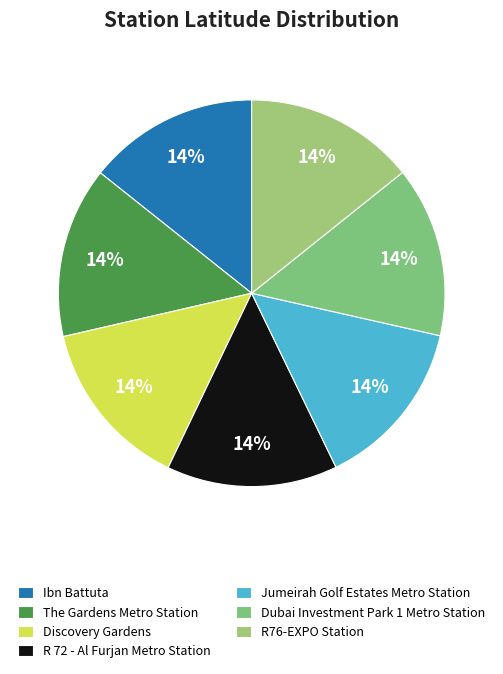

True or false: The Gardens Metro Station accounts for 8% of the total.

False